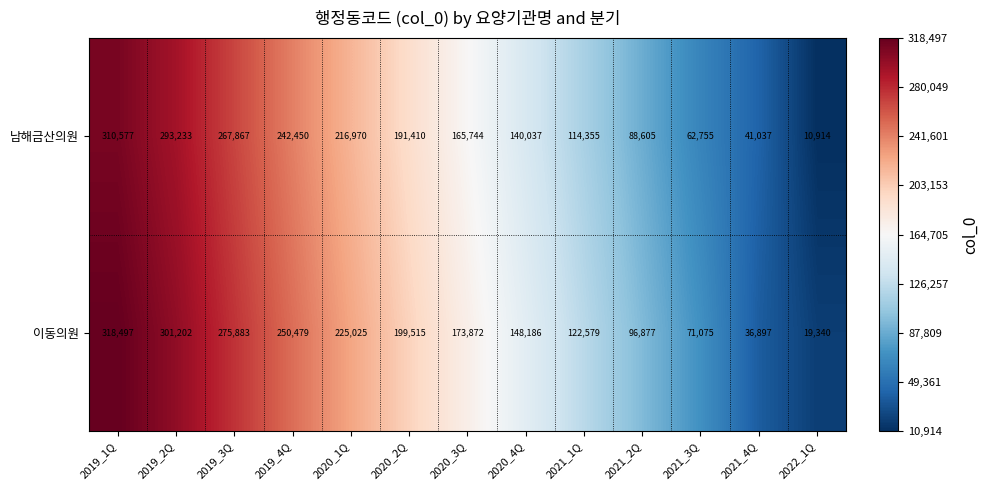

Reading left to right, list all the values displayed in this chart.

남해금산의원: 2019_1Q=310577	2019_2Q=293233	2019_3Q=267867	2019_4Q=242450	2020_1Q=216970	2020_2Q=191410	2020_3Q=165744	2020_4Q=140037	2021_1Q=114355	2021_2Q=88605	2021_3Q=62755	2021_4Q=41037	2022_1Q=10914
이동의원: 2019_1Q=318497	2019_2Q=301202	2019_3Q=275883	2019_4Q=250479	2020_1Q=225025	2020_2Q=199515	2020_3Q=173872	2020_4Q=148186	2021_1Q=122579	2021_2Q=96877	2021_3Q=71075	2021_4Q=36897	2022_1Q=19340